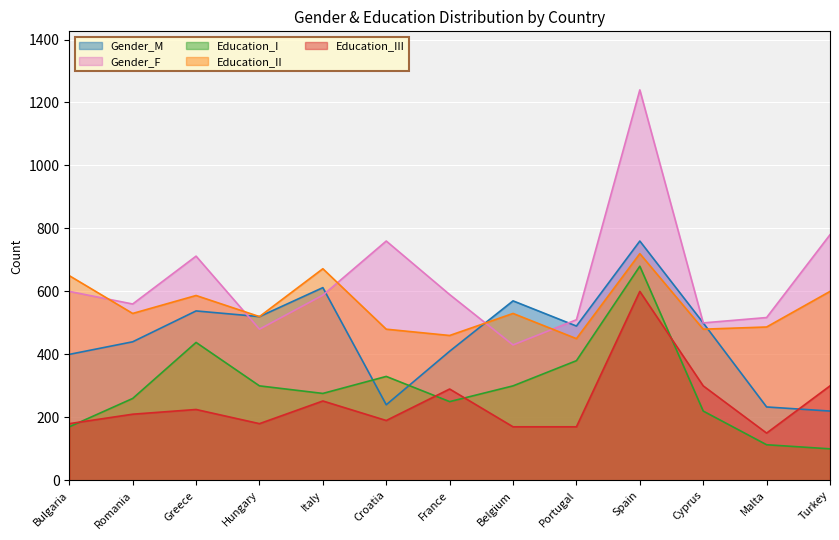

Reading right to left, what are all the values shown in this chart?

Gender_M: 220	233	500	760	490	570	410	240	612	520	538	440	400
Gender_F: 780	517	500	1240	510	430	590	760	588	480	712	560	600
Education_I: 100	113	220	680	380	300	250	330	276	300	438	260	170
Education_II: 600	487	480	720	450	530	460	480	672	520	587	530	650
Education_III: 300	150	300	600	170	170	290	190	252	180	225	210	180